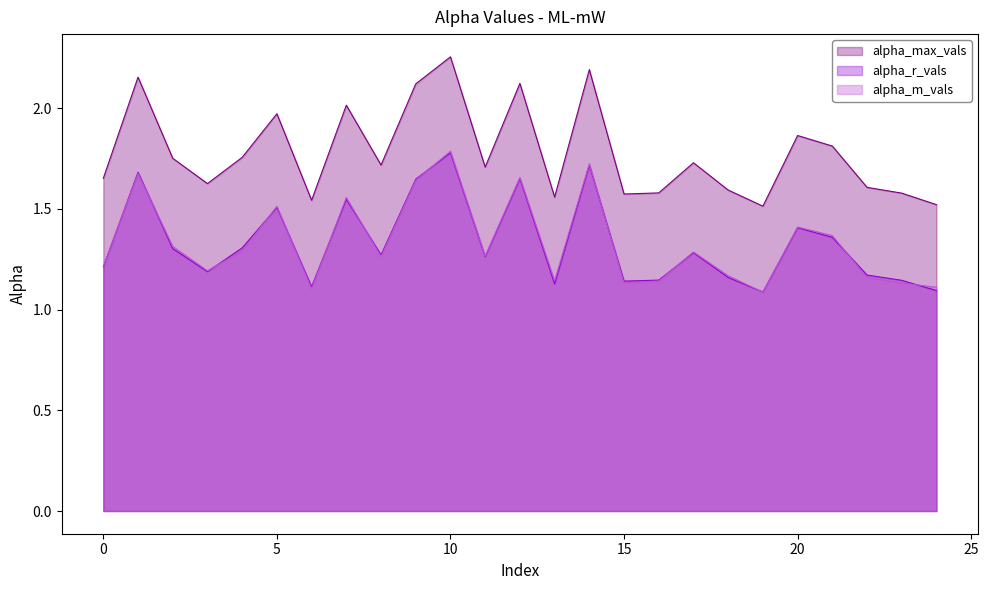

What are all the series names shown in the legend?

alpha_max_vals, alpha_r_vals, alpha_m_vals